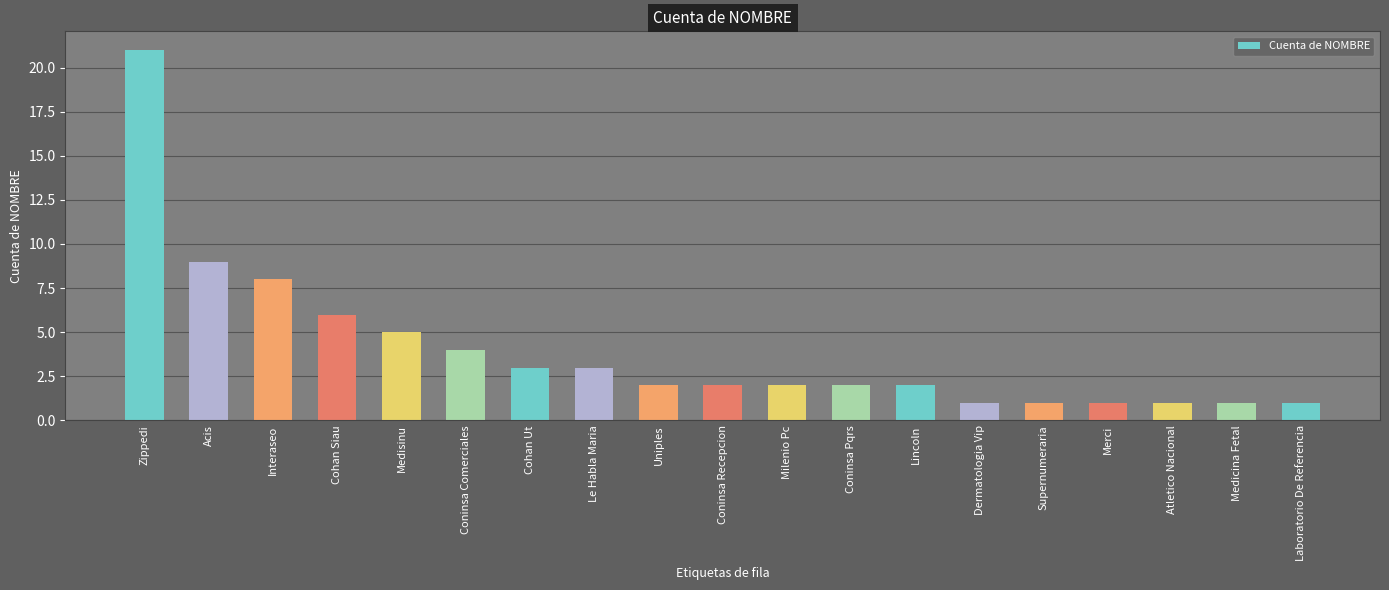

Reading left to right, transcribe all the data shown in this chart.

Zippedi=21	Acis=9	Interaseo=8	Cohan Siau=6	Medisinu=5	Coninsa Comerciales=4	Cohan Ut=3	Le Habla Maria=3	Uniples=2	Coninsa Recepcion=2	Milenio Pc=2	Coninsa Pqrs=2	Lincoln=2	Dermatologia Vip=1	Supernumeraria=1	Merci=1	Atletico Nacional=1	Medicina Fetal=1	Laboratorio De Referencia=1